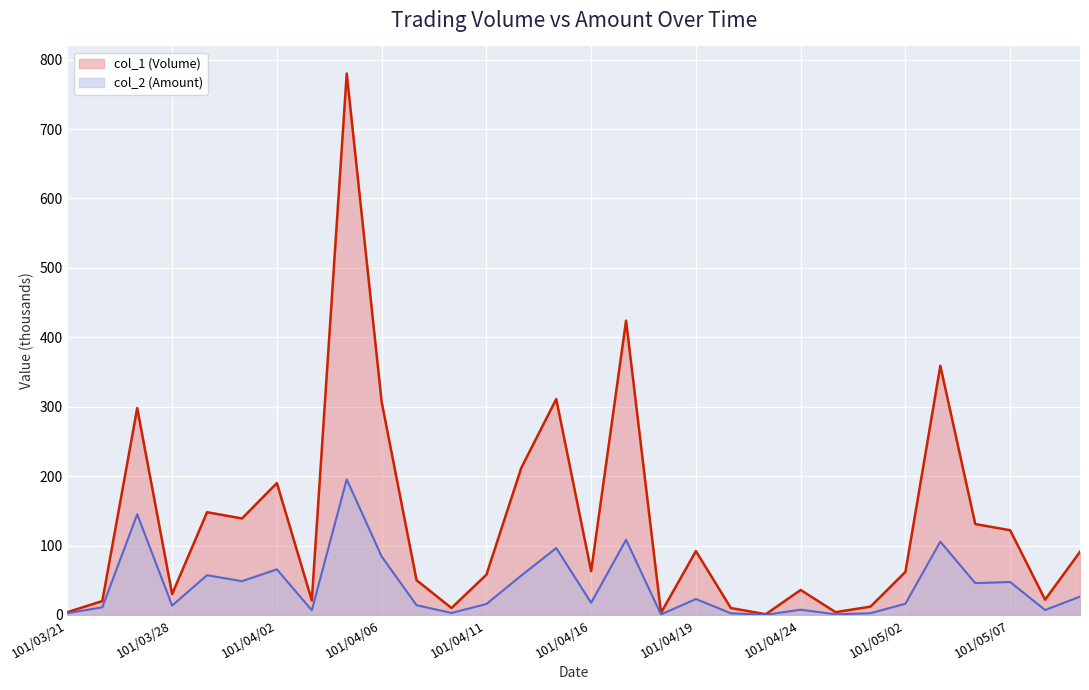

At which category does col_1 (Volume) reach its first local valley?

101/03/28